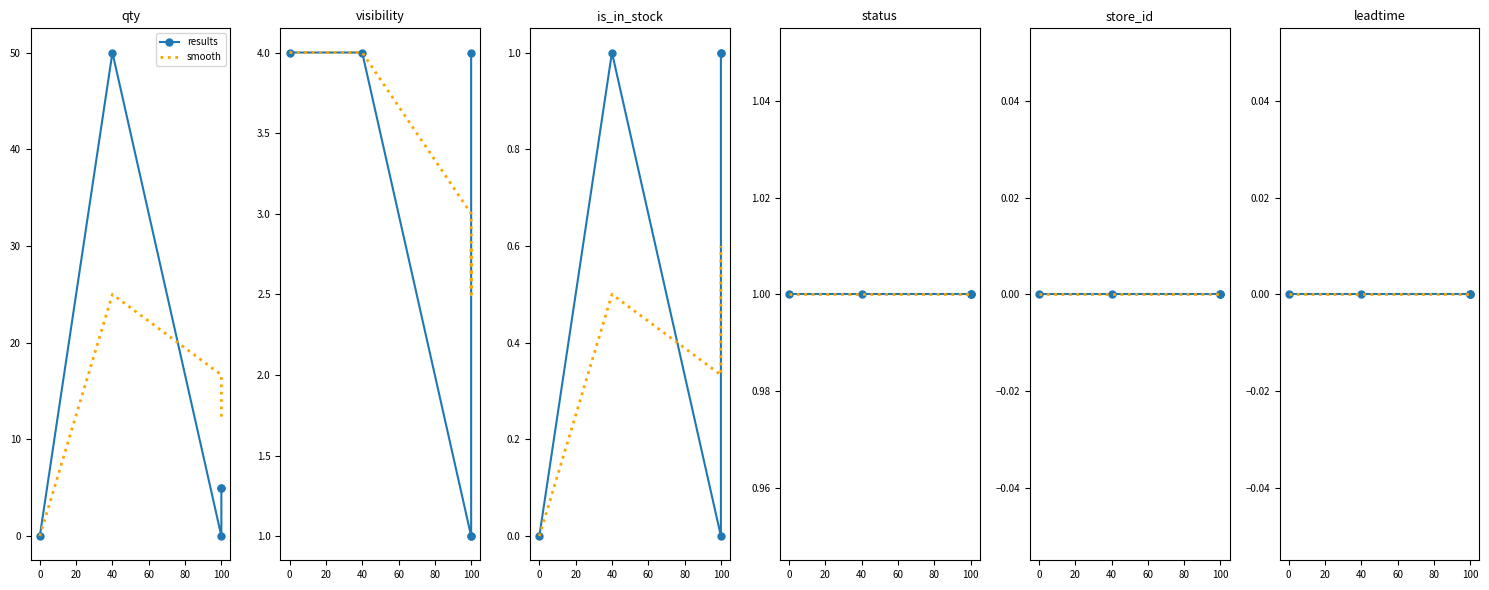

What is the value of the status point at the 2nd from the left?

1